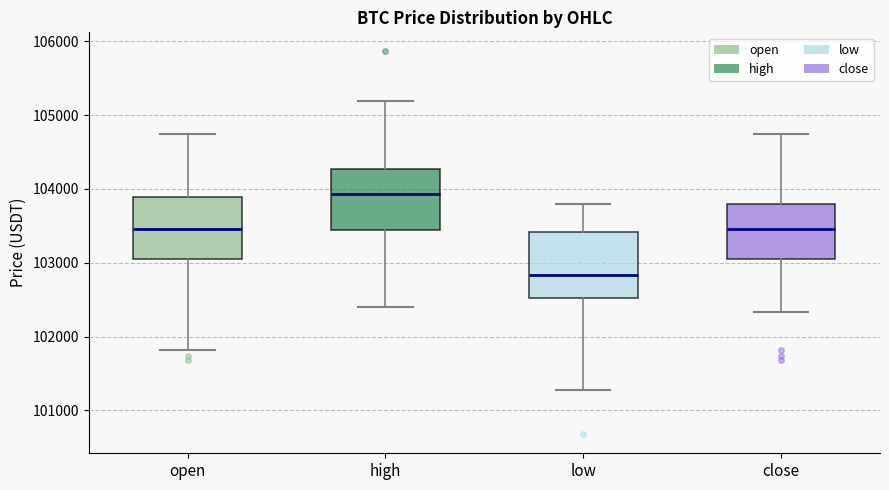

Where is the lower edge of the box for open on the y-axis? The values are not printed on the chart, so give them approximately, as read against the axis.

103000